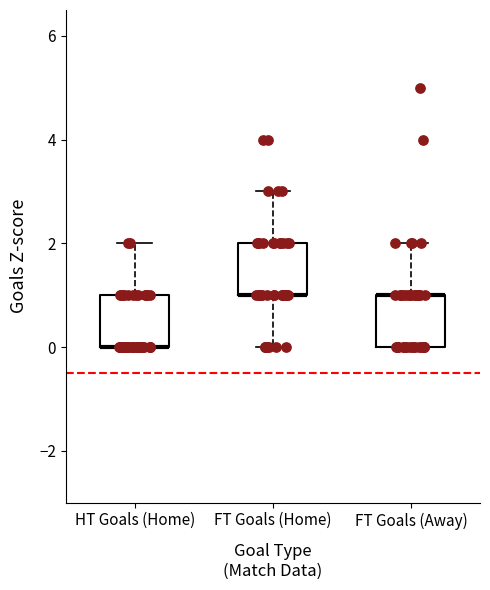

Where is the upper edge of the box for FT Goals (Away) on the y-axis? The values are not printed on the chart, so give them approximately, as read against the axis.

1